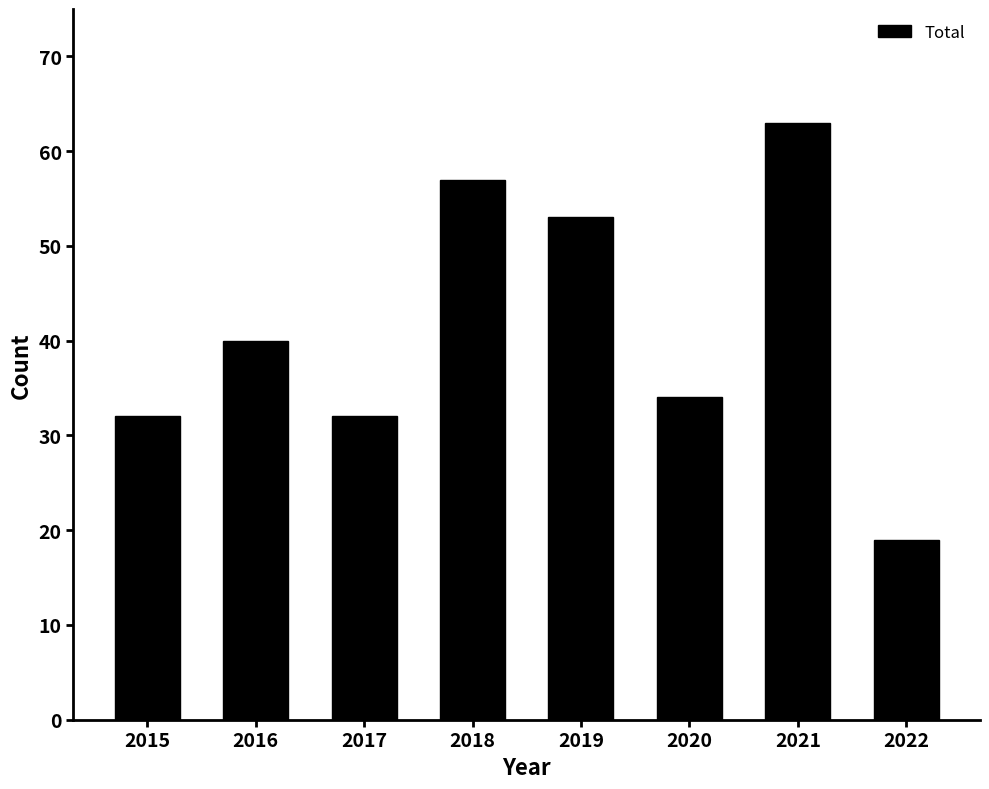

Which has a higher value, 2019 or 2020?

2019